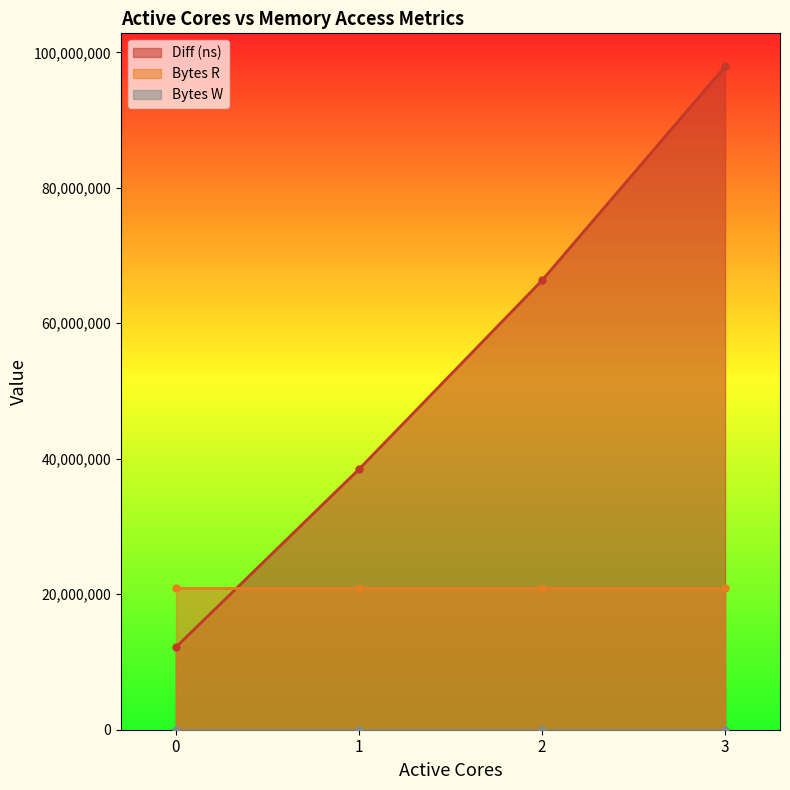

Which label corresponds to the largest value in the chart?

3